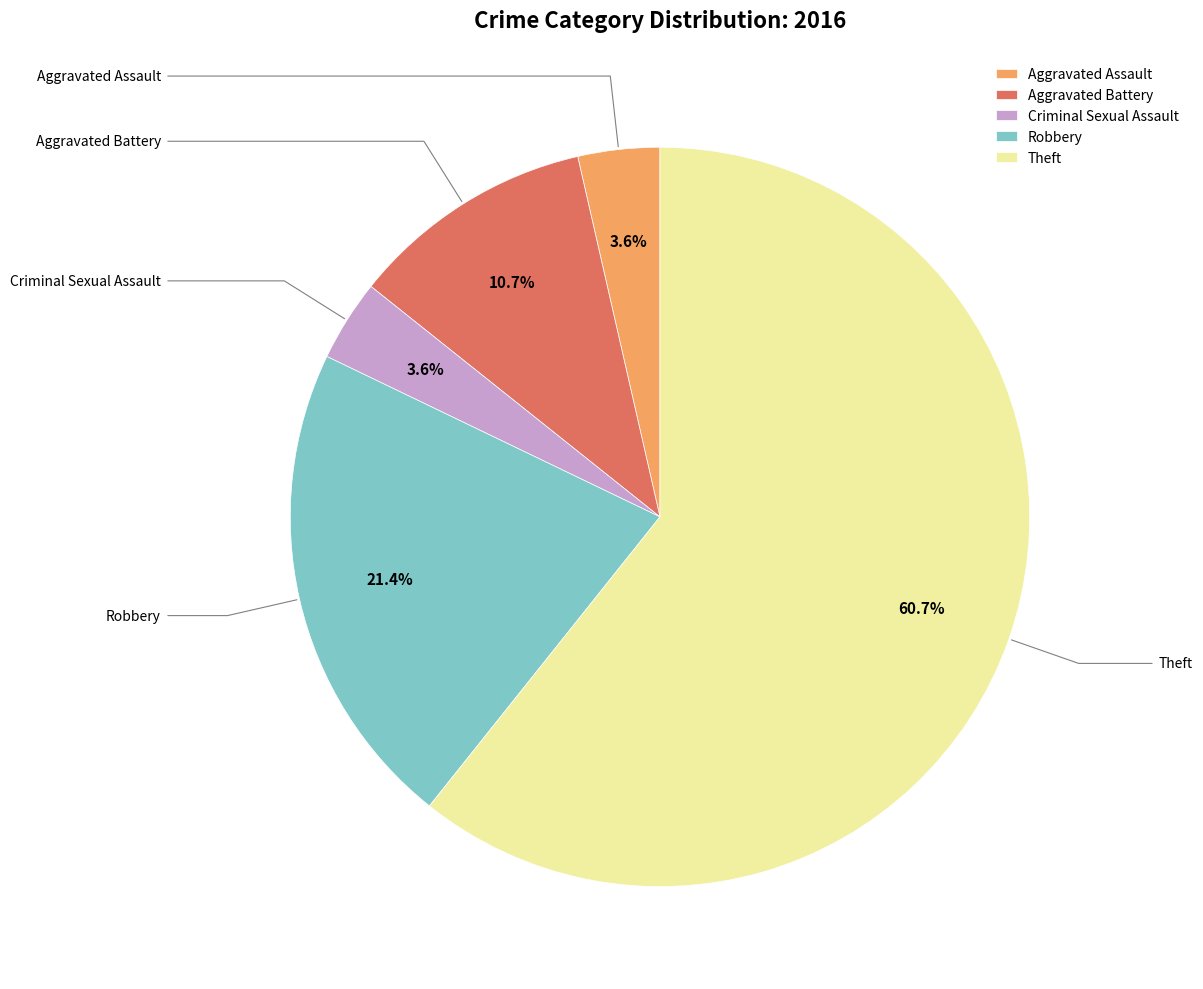

The Criminal Sexual Assault slice represents 4% of the pie. True or false?

True